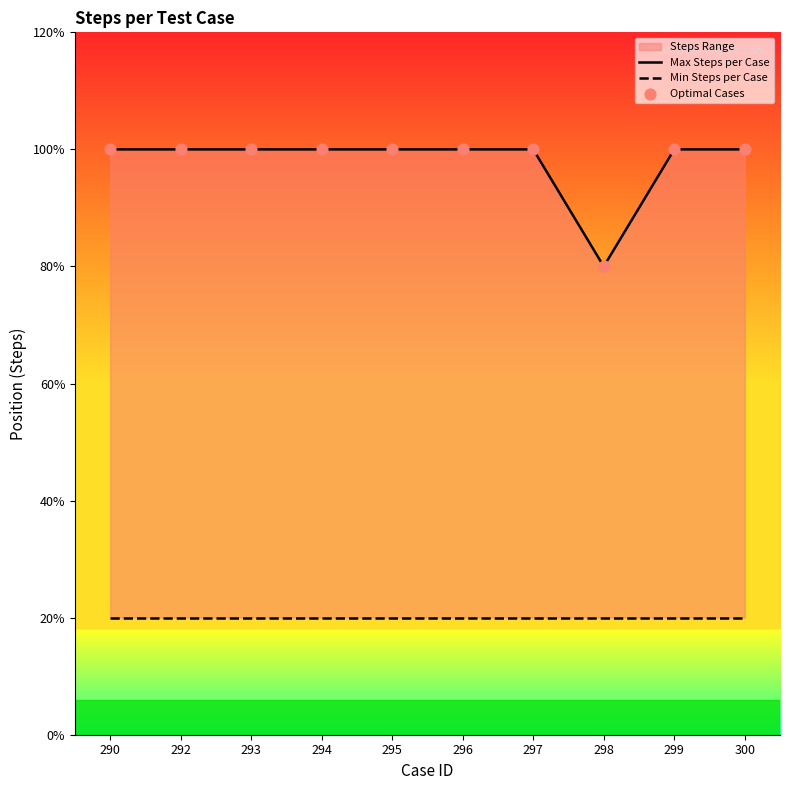

Which series reaches the minimum Y coordinate?

Min Steps per Case